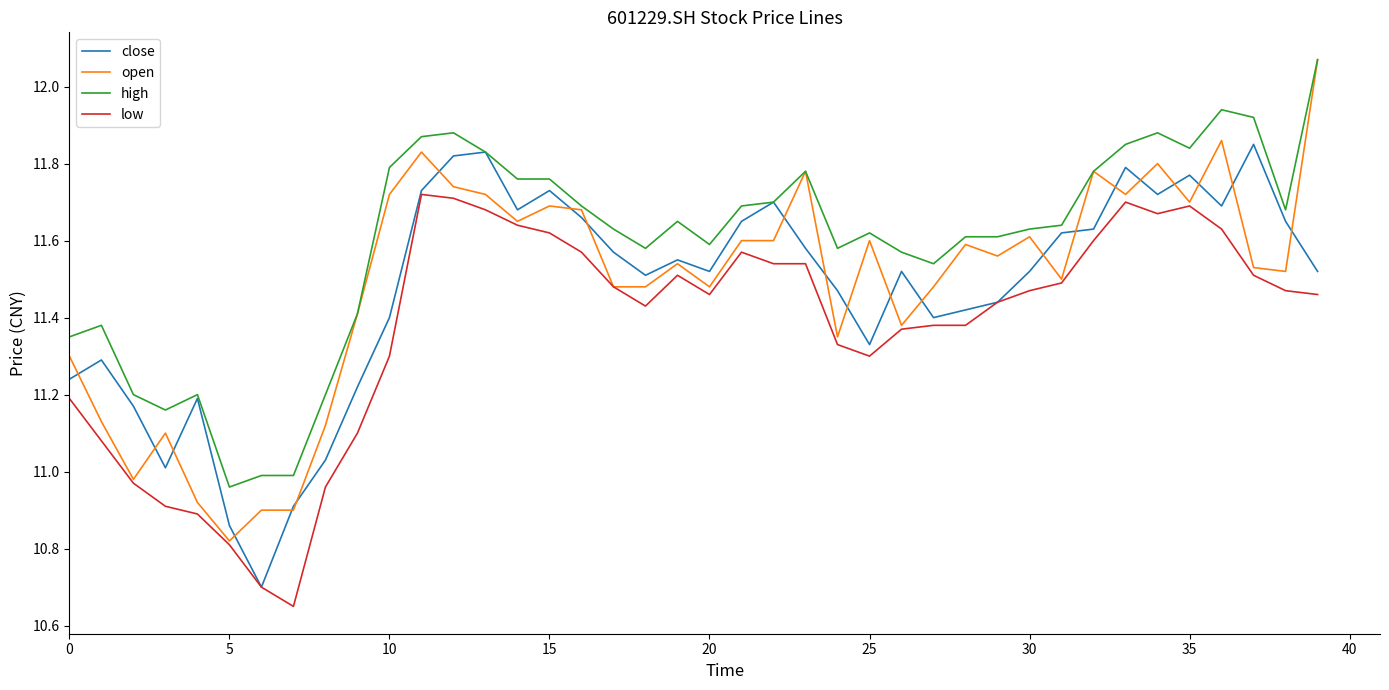

Which series has the largest total across all categories?

high